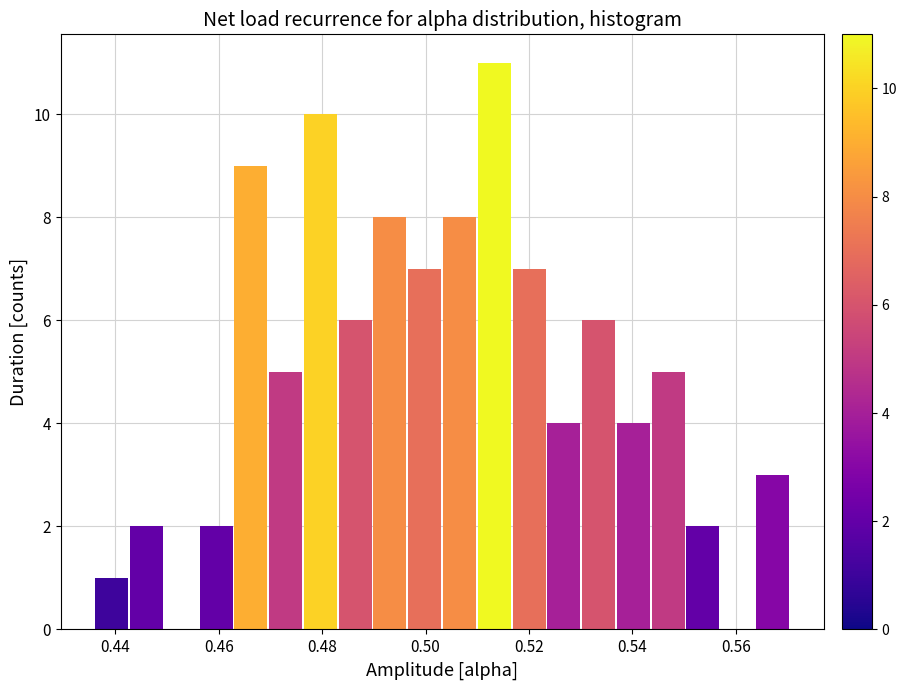

Read against the x-axis, roughly where is the centre of the tallest bar?

0.514